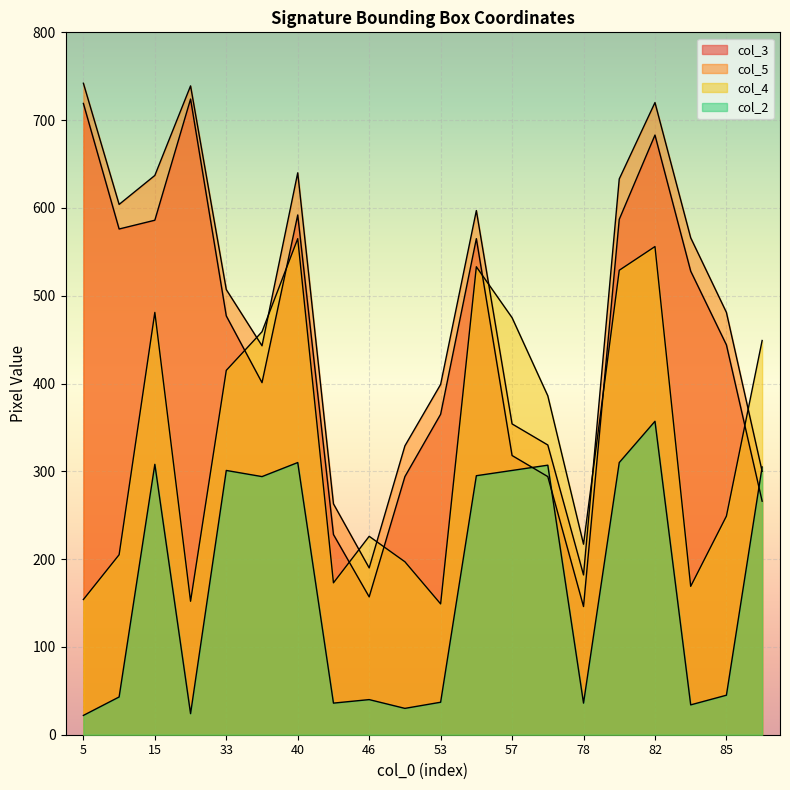

True or false: col_2 has a value of 541 at 70.

False